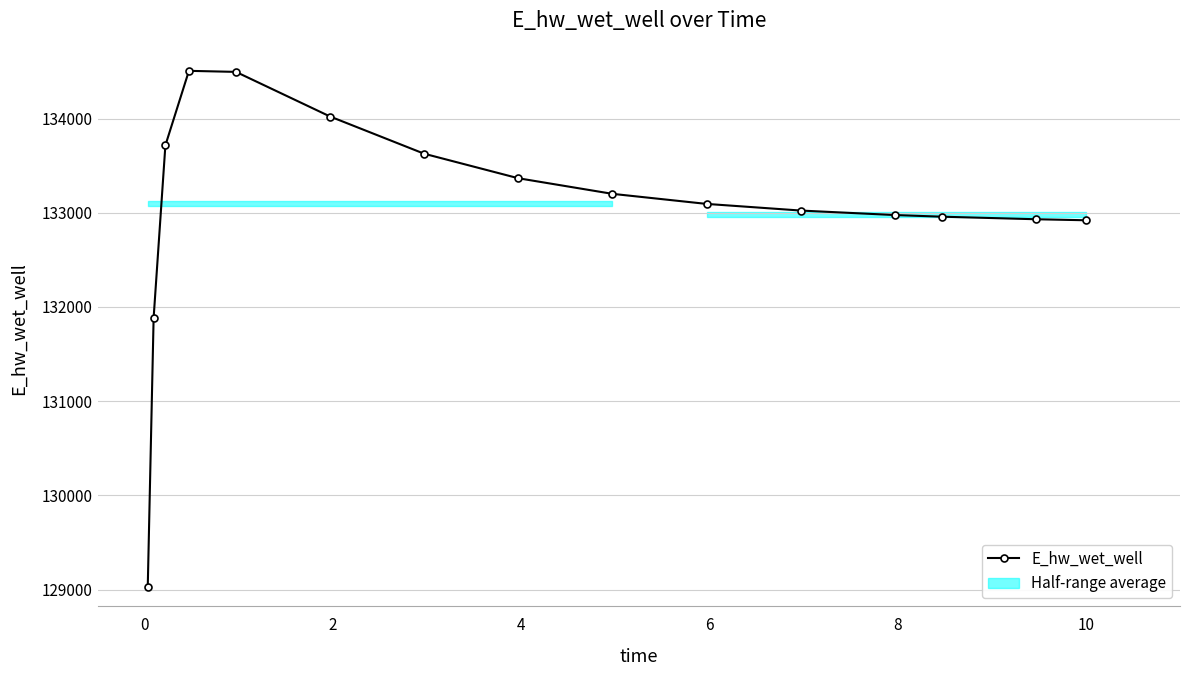

True or false: there are more than 1 points higher than both neighbors.

False